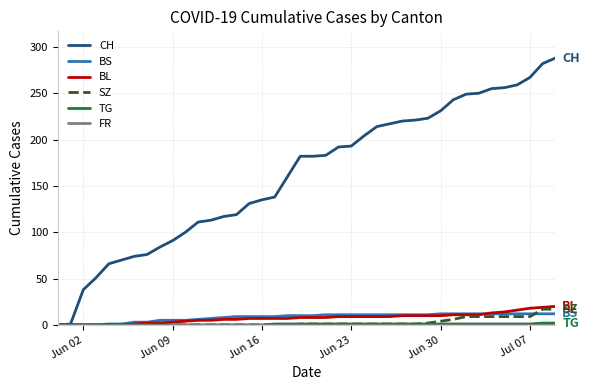

Which series has the largest total across all categories?

CH